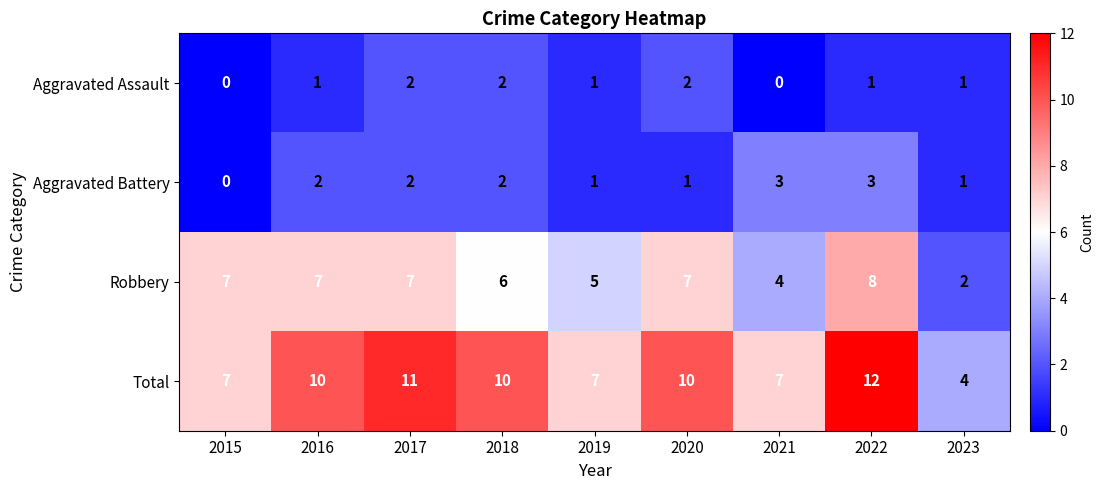

At which label is Robbery closest to 5?

2019